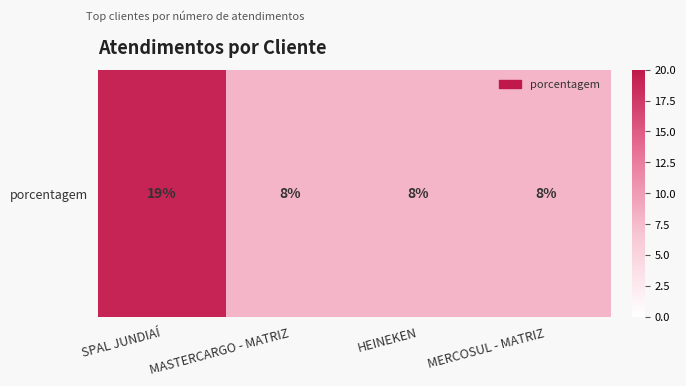

Rank the categories by value from lowest to highest.

MASTERCARGO - MATRIZ, HEINEKEN, MERCOSUL - MATRIZ, SPAL JUNDIAÍ